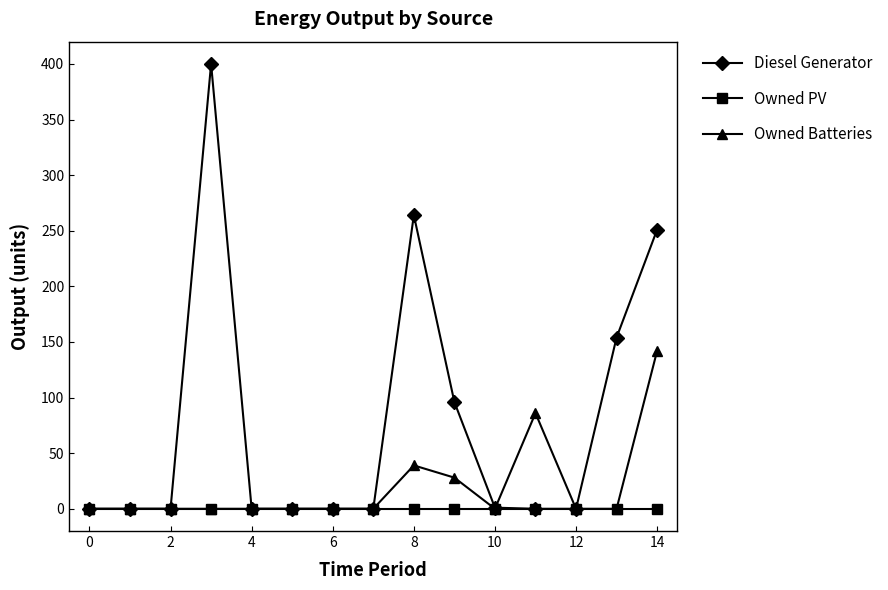

What is the maximum value shown in the chart?

400